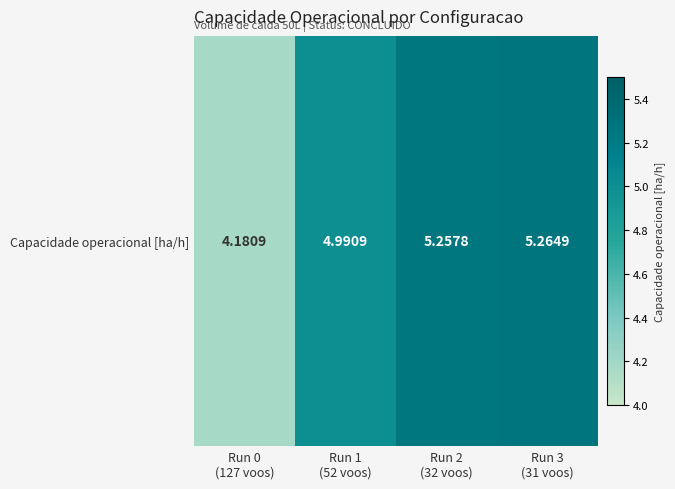

Which has a higher value, Run 2
(32 voos) or Run 1
(52 voos)?

Run 2
(32 voos)